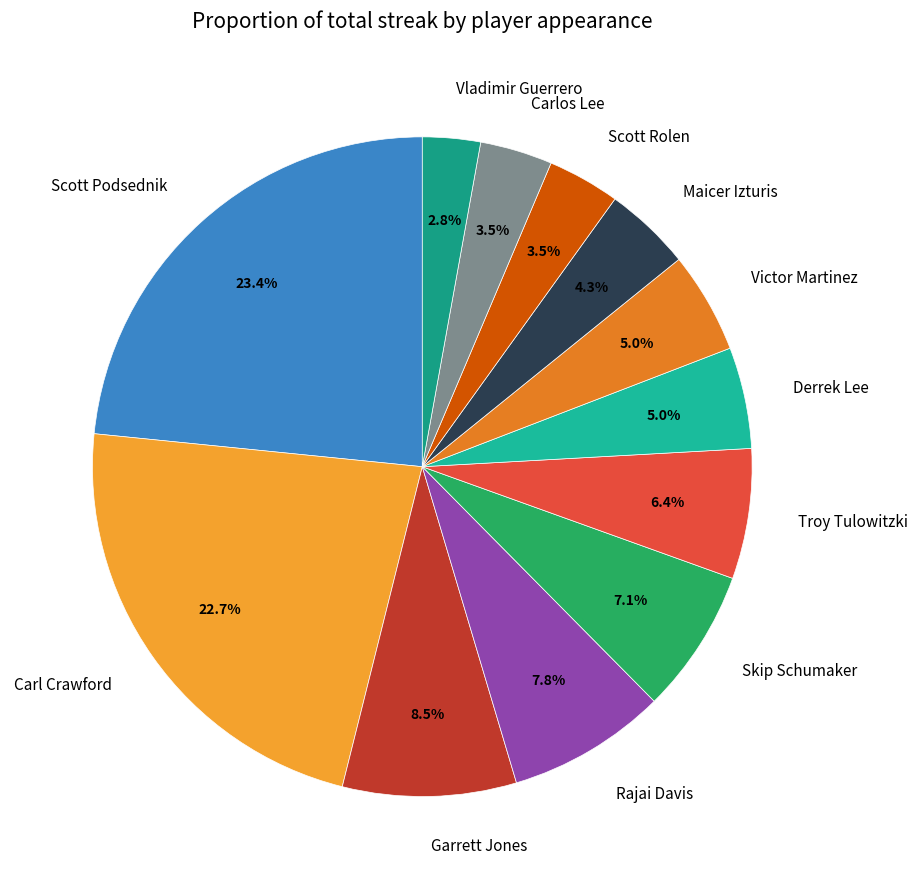

To the nearest percent, what is the average slice percentage?

8%